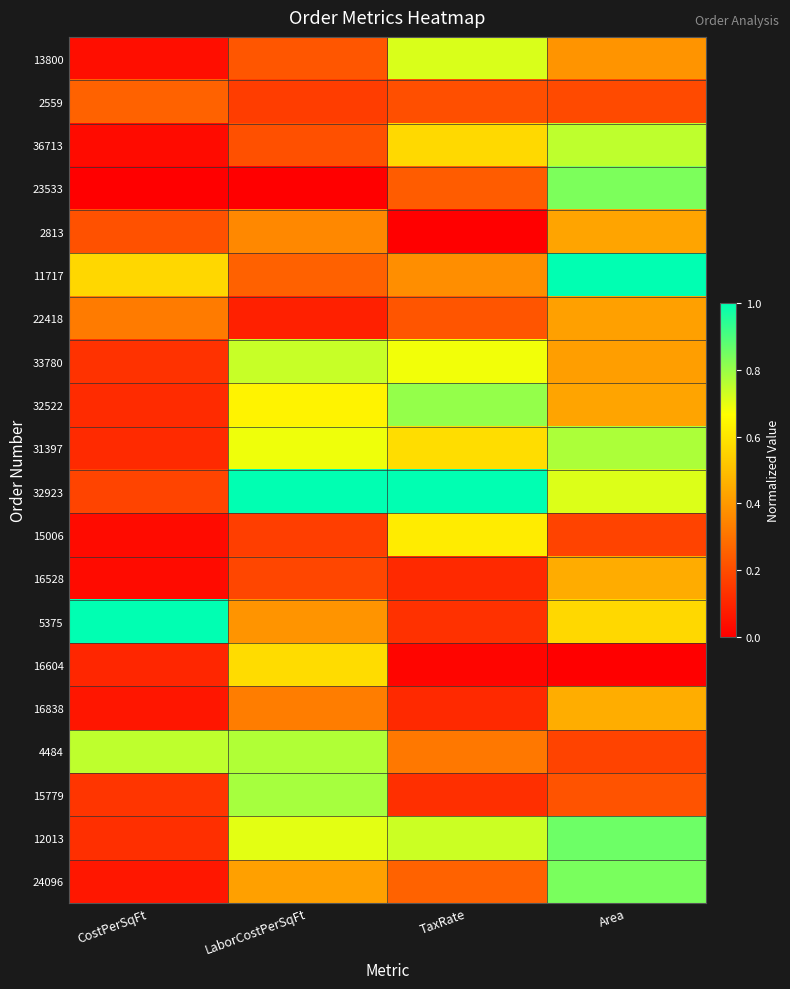

Reading right to left, transcribe all the data shown in this chart.

13800: Area=0.4	TaxRate=0.7	LaborCostPerSqFt=0.2	CostPerSqFt=0.0
2559: Area=0.2	TaxRate=0.2	LaborCostPerSqFt=0.2	CostPerSqFt=0.3
36713: Area=0.8	TaxRate=0.6	LaborCostPerSqFt=0.2	CostPerSqFt=0.0
23533: Area=0.8	TaxRate=0.2	LaborCostPerSqFt=0.0	CostPerSqFt=0.0
2813: Area=0.4	TaxRate=0.0	LaborCostPerSqFt=0.4	CostPerSqFt=0.2
11717: Area=1.0	TaxRate=0.4	LaborCostPerSqFt=0.3	CostPerSqFt=0.6
22418: Area=0.4	TaxRate=0.2	LaborCostPerSqFt=0.1	CostPerSqFt=0.3
33780: Area=0.4	TaxRate=0.7	LaborCostPerSqFt=0.7	CostPerSqFt=0.1
32522: Area=0.4	TaxRate=0.8	LaborCostPerSqFt=0.6	CostPerSqFt=0.1
31397: Area=0.8	TaxRate=0.6	LaborCostPerSqFt=0.7	CostPerSqFt=0.1
32923: Area=0.7	TaxRate=1.0	LaborCostPerSqFt=1.0	CostPerSqFt=0.2
15006: Area=0.2	TaxRate=0.6	LaborCostPerSqFt=0.2	CostPerSqFt=0.0
16528: Area=0.5	TaxRate=0.1	LaborCostPerSqFt=0.2	CostPerSqFt=0.0
5375: Area=0.6	TaxRate=0.1	LaborCostPerSqFt=0.4	CostPerSqFt=1.0
16604: Area=0.0	TaxRate=0.0	LaborCostPerSqFt=0.6	CostPerSqFt=0.1
16838: Area=0.5	TaxRate=0.1	LaborCostPerSqFt=0.3	CostPerSqFt=0.1
4484: Area=0.2	TaxRate=0.3	LaborCostPerSqFt=0.8	CostPerSqFt=0.8
15779: Area=0.2	TaxRate=0.1	LaborCostPerSqFt=0.8	CostPerSqFt=0.1
12013: Area=0.9	TaxRate=0.7	LaborCostPerSqFt=0.7	CostPerSqFt=0.1
24096: Area=0.8	TaxRate=0.3	LaborCostPerSqFt=0.4	CostPerSqFt=0.1